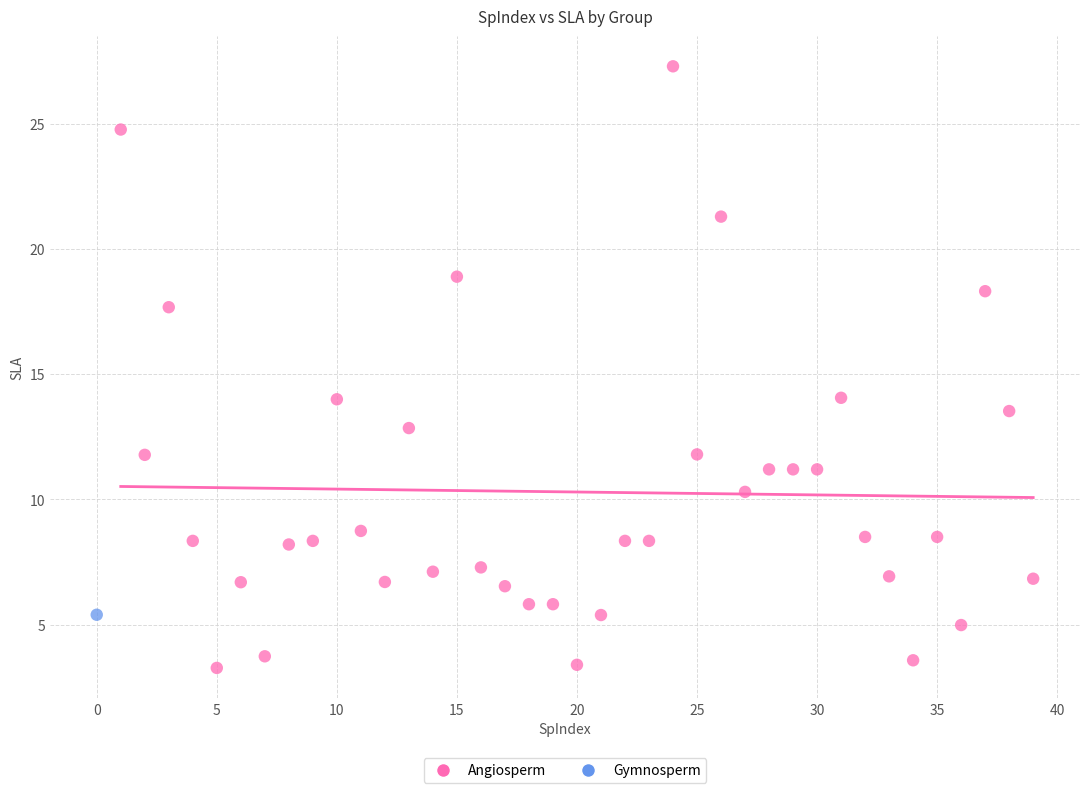

What are all the series names shown in the legend?

Angiosperm, Gymnosperm